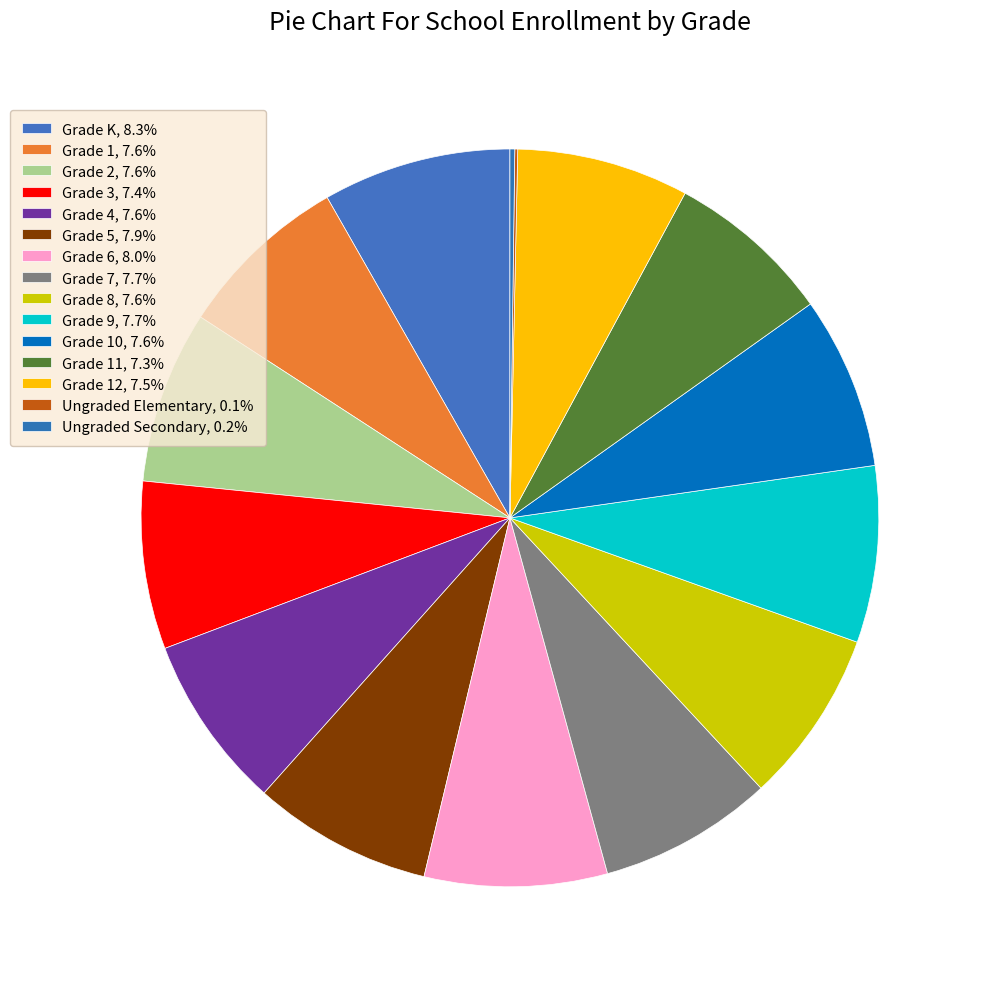

Which slice is the smallest?

Ungraded Elementary